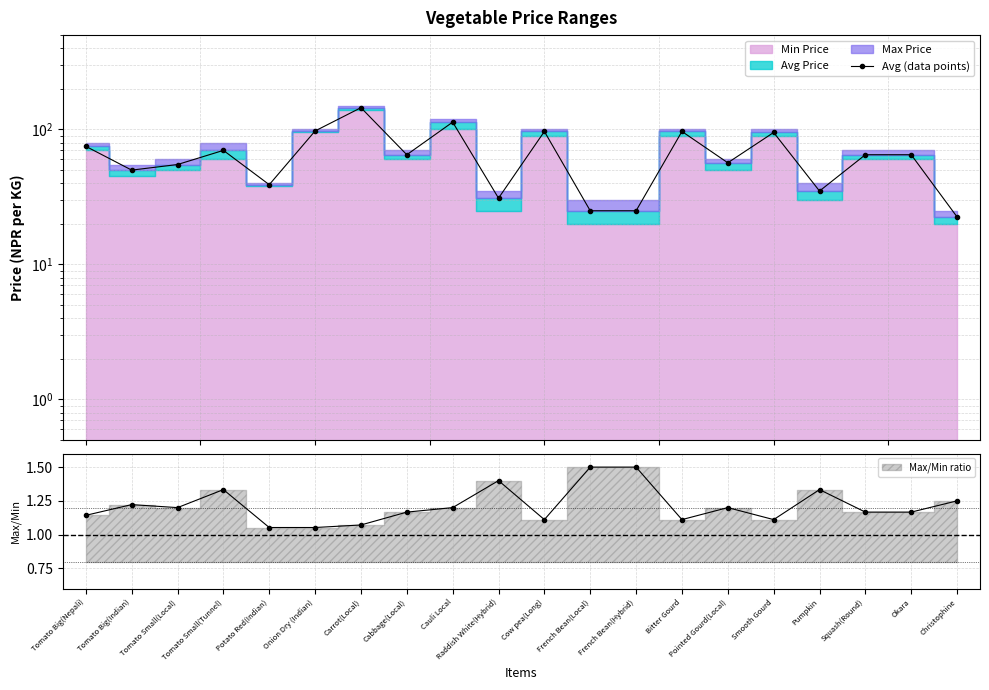

How many data points are above 65?

8